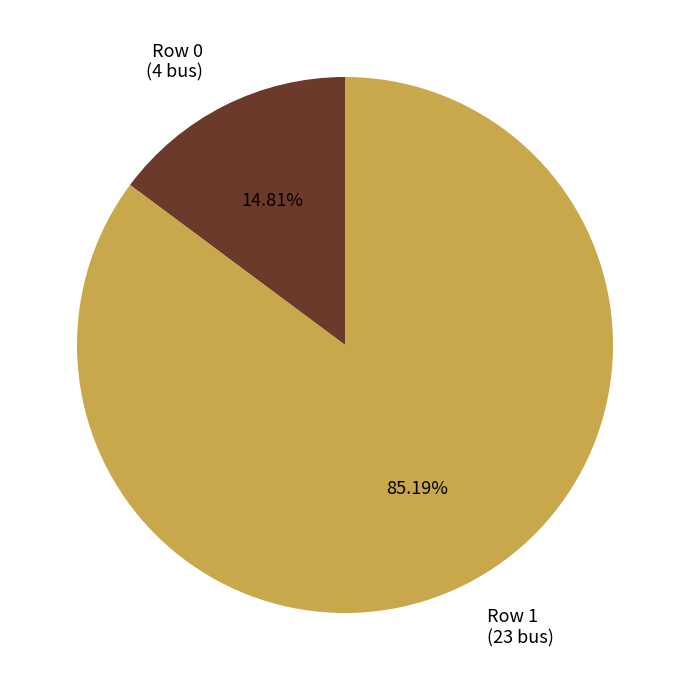

Which slice is the largest?

Row 1 (23 bus)